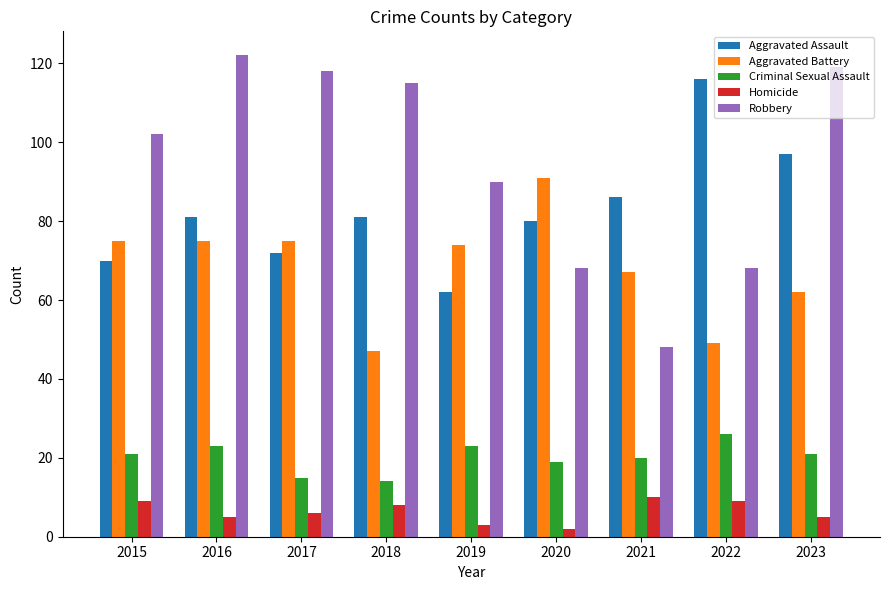

The value of Aggravated Assault at 2022 is 116. True or false?

True